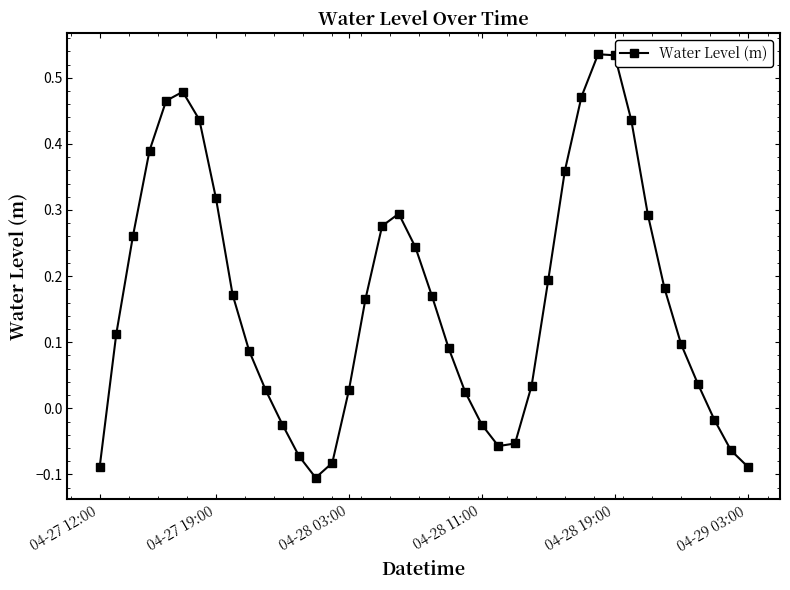

How many points are higher than both their immediate neighbors (excluding endpoints)?

3